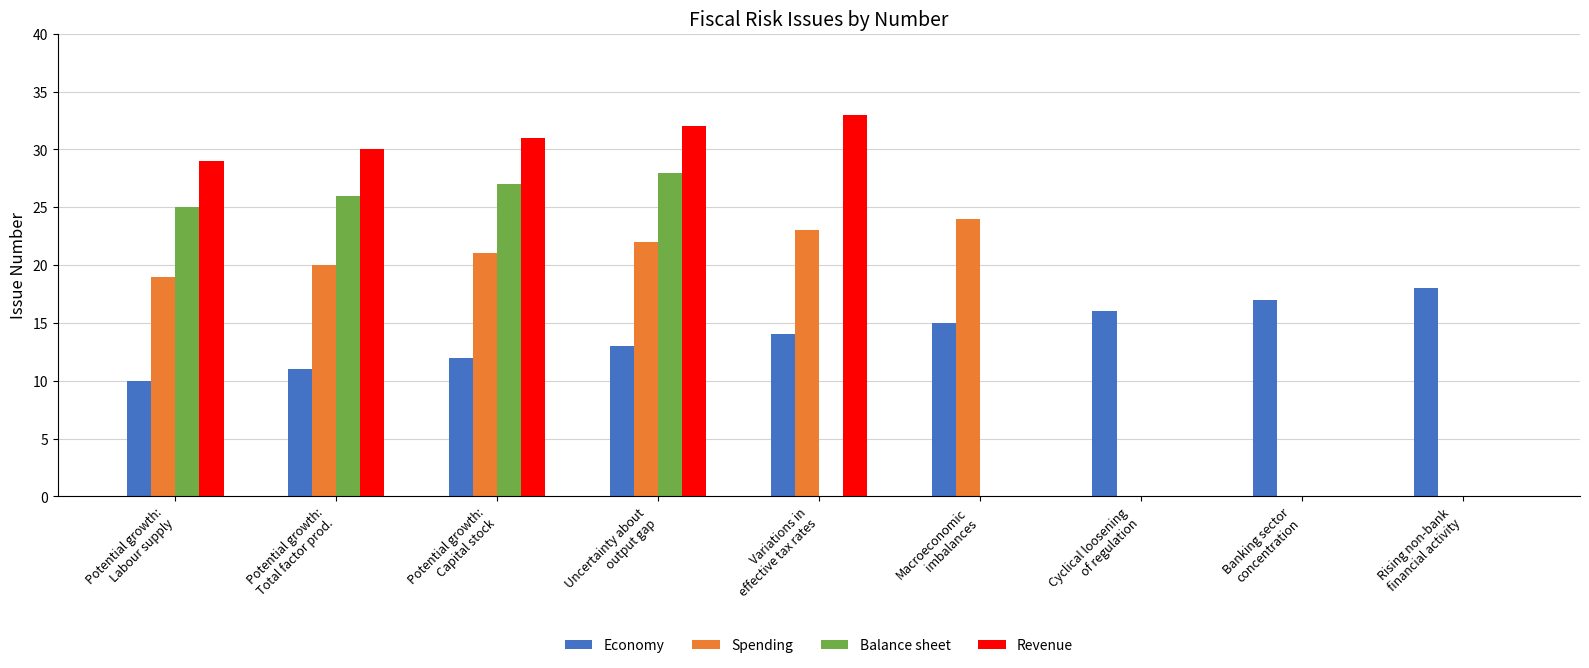

What is the approximate value of Revenue at Variations in
effective tax rates, to the nearest 5?

35